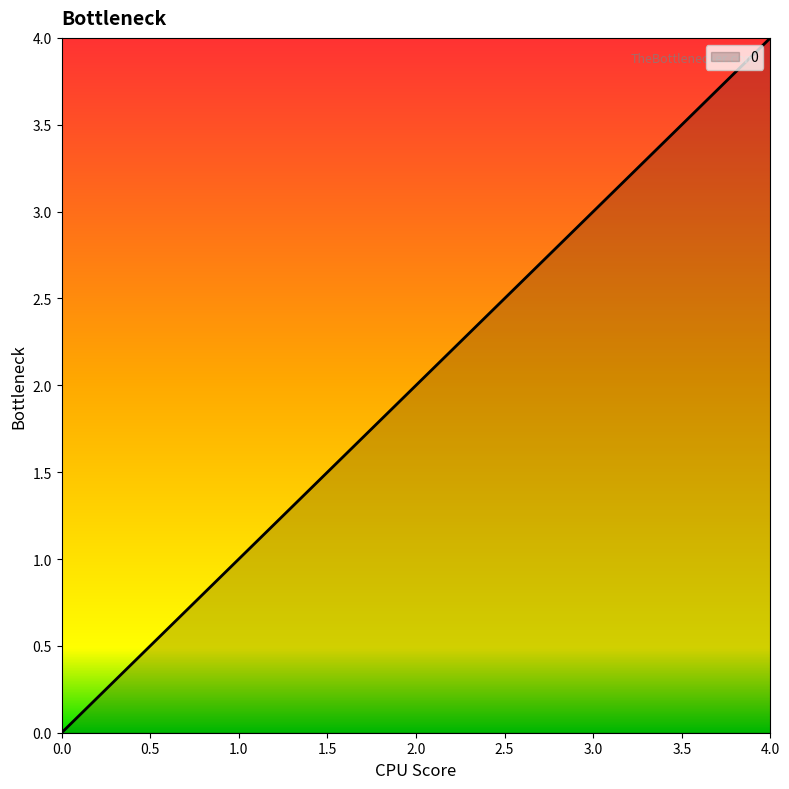

Which has a higher value, 3.0 or 4.0?

4.0